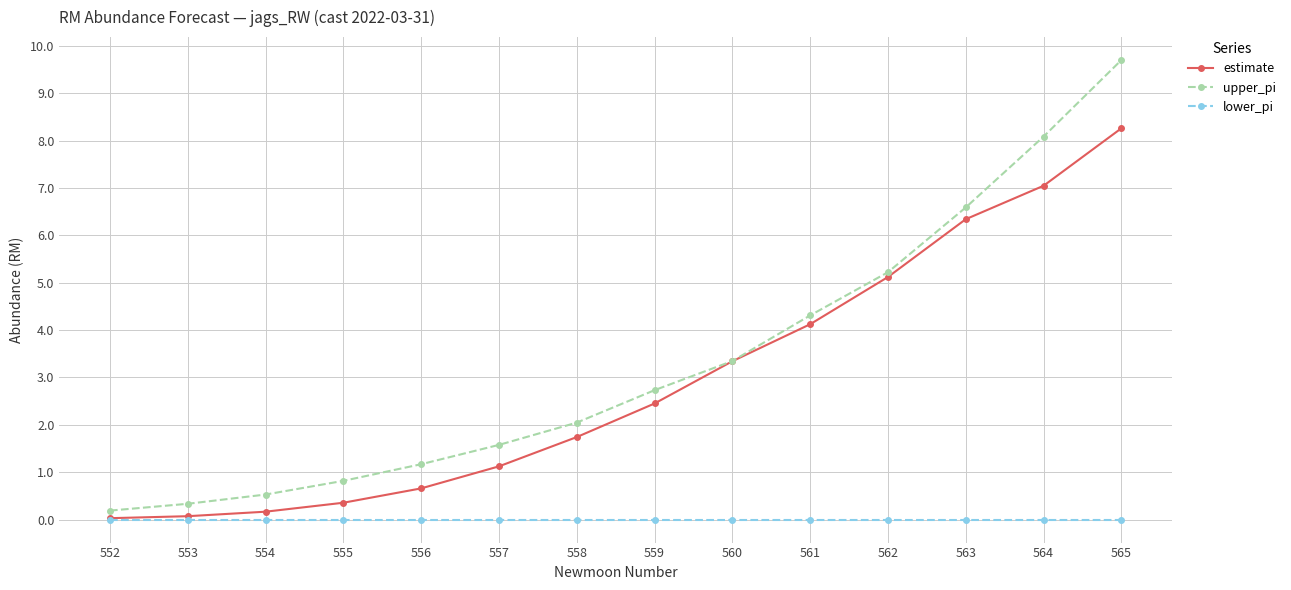

Between 555 and 565, which series saw the biggest shift?

upper_pi